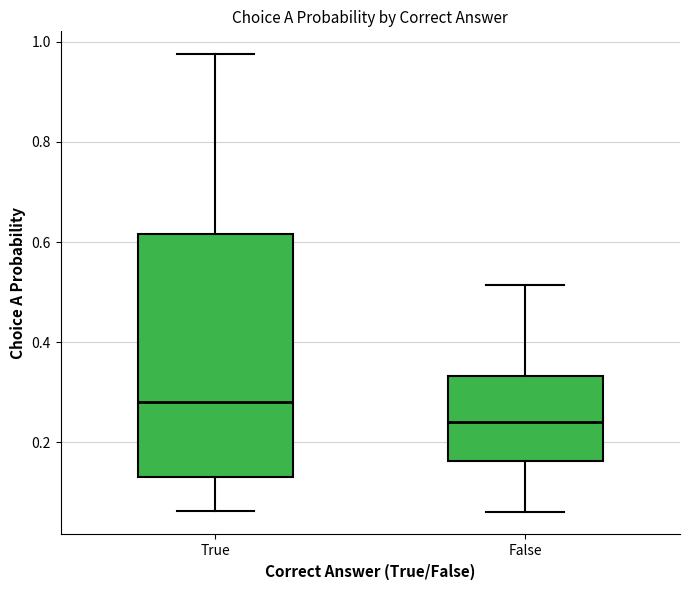

Where is the lower edge of the box for True on the y-axis? The values are not printed on the chart, so give them approximately, as read against the axis.

0.14